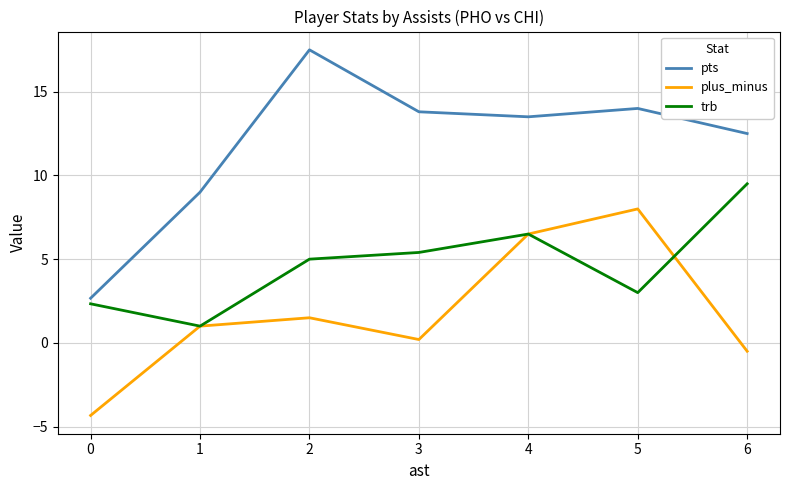

What is the total value across all series at 0?

0.7